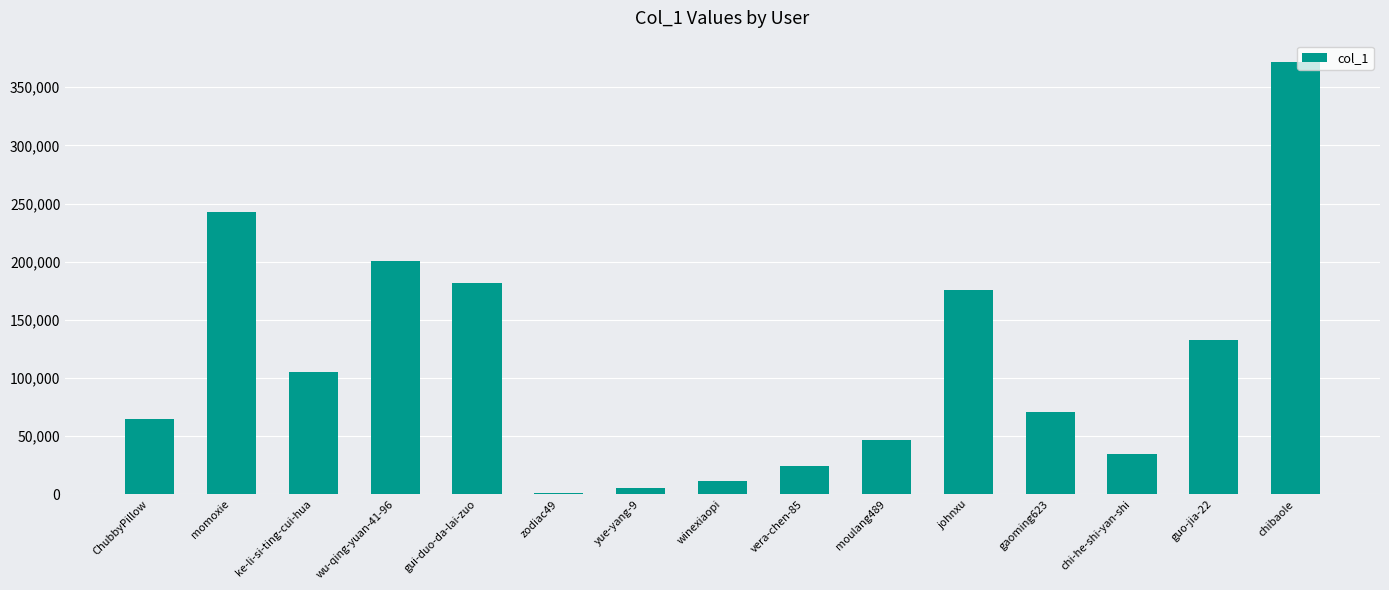

Which category has the highest value across all series?

chibaole